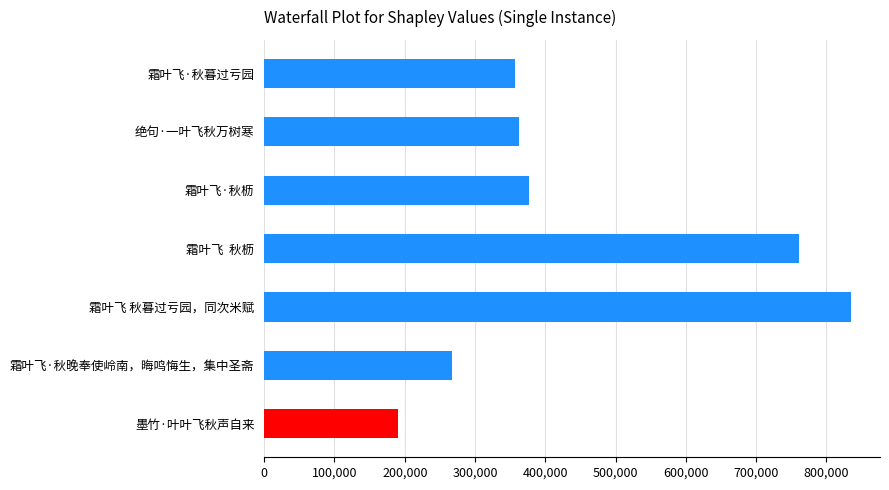

What is the approximate value at 霜叶飞·秋枥, to the nearest 50?

377350